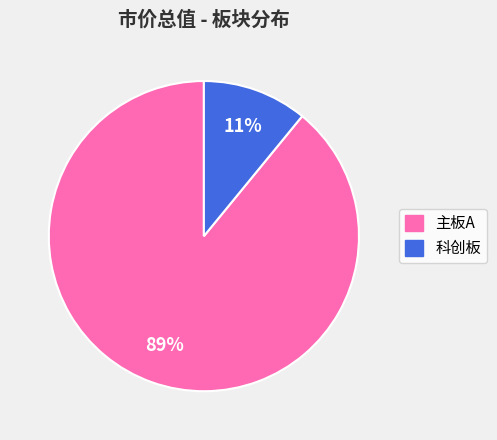

How many segments does this pie chart have?

2